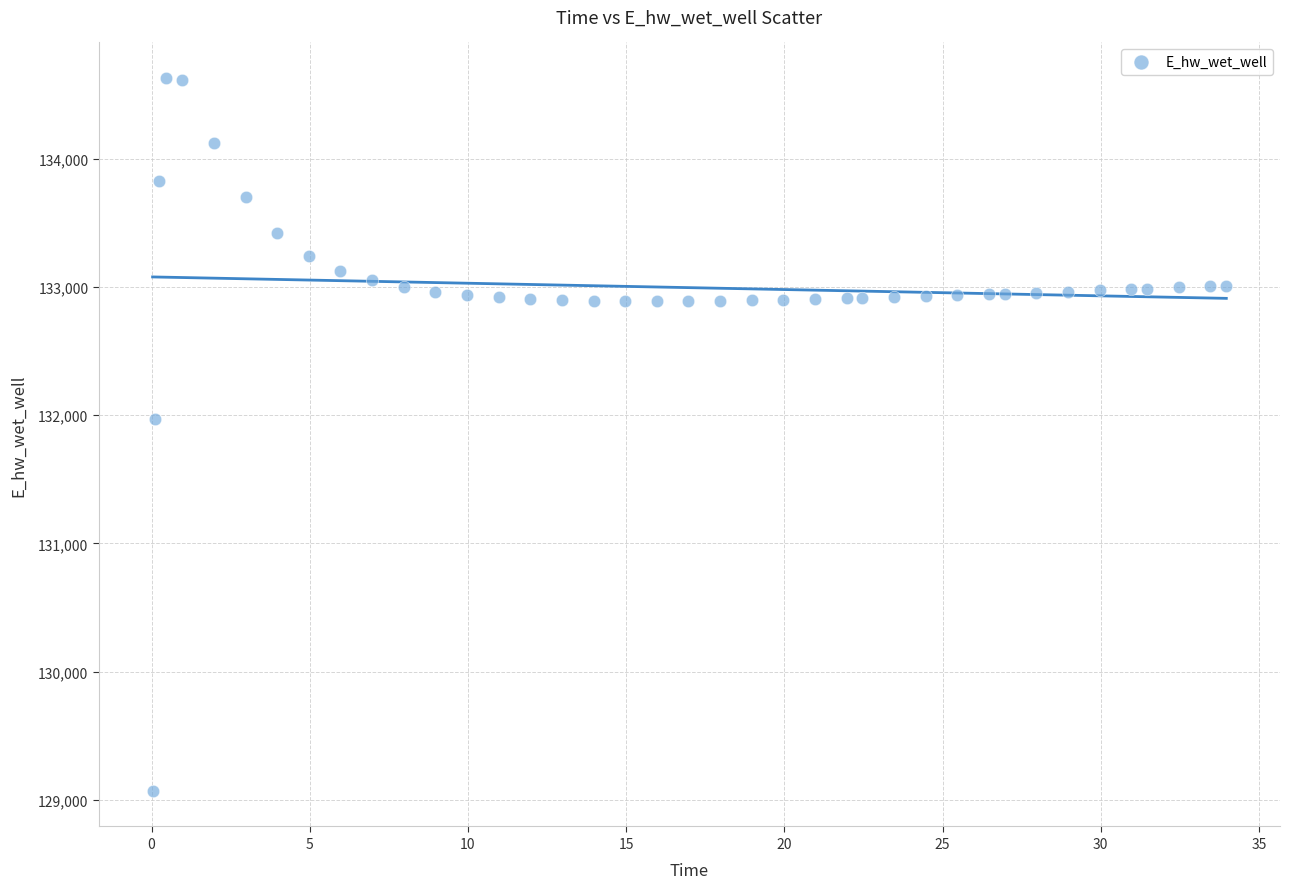

What is the range of X values (max minus min)?

33.9